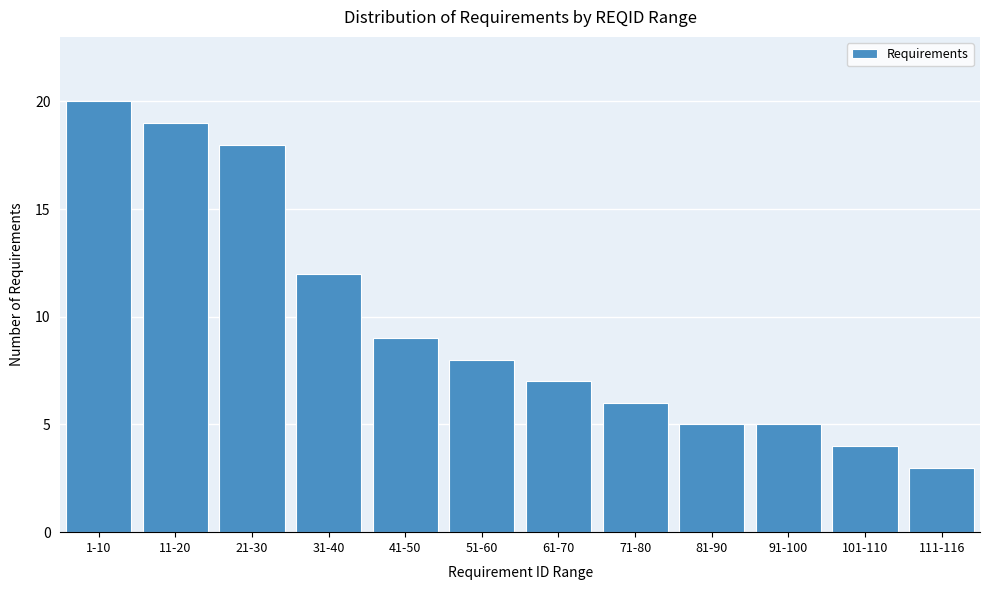

Reading left to right, extract all data points from this chart.

1-10=20	11-20=19	21-30=18	31-40=12	41-50=9	51-60=8	61-70=7	71-80=6	81-90=5	91-100=5	101-110=4	111-116=3